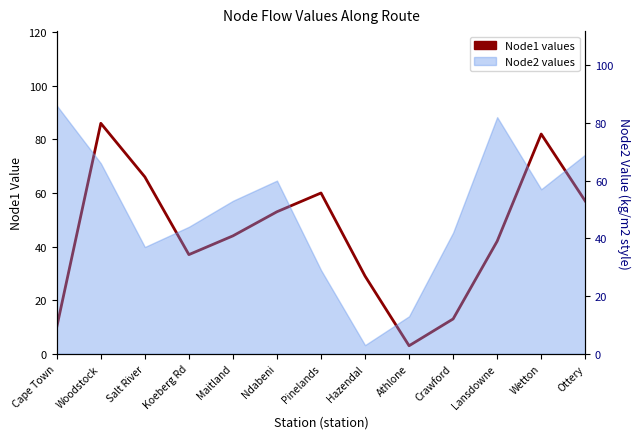

How many points are higher than both their immediate neighbors (excluding endpoints)?

3